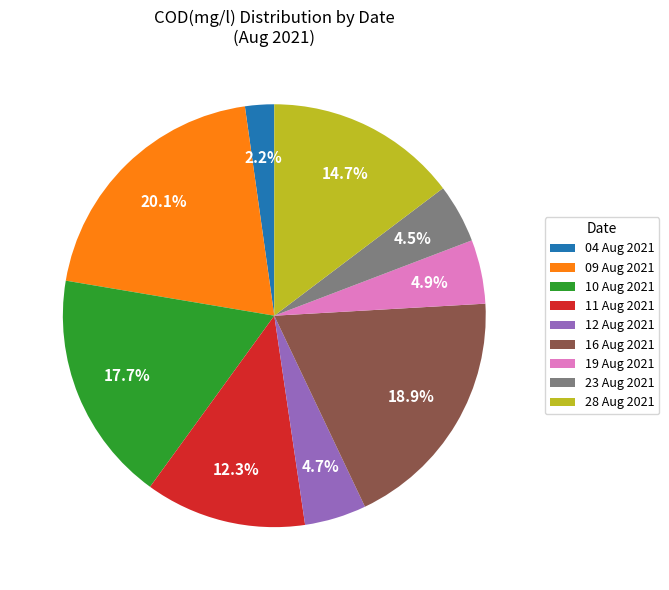

Is there any slice that represents more than half of the pie?

No